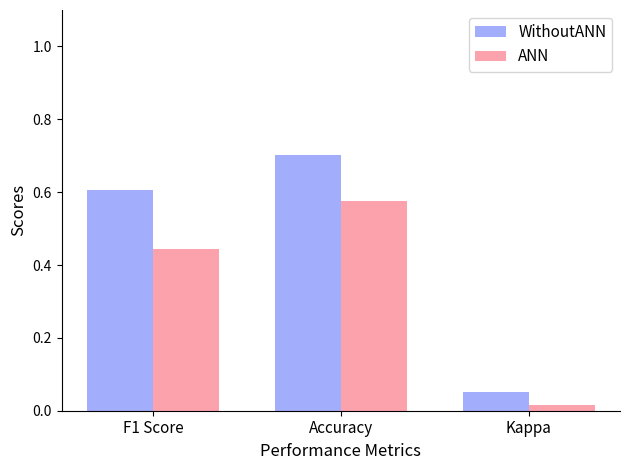

What is the sum of all ANN values?

1.0